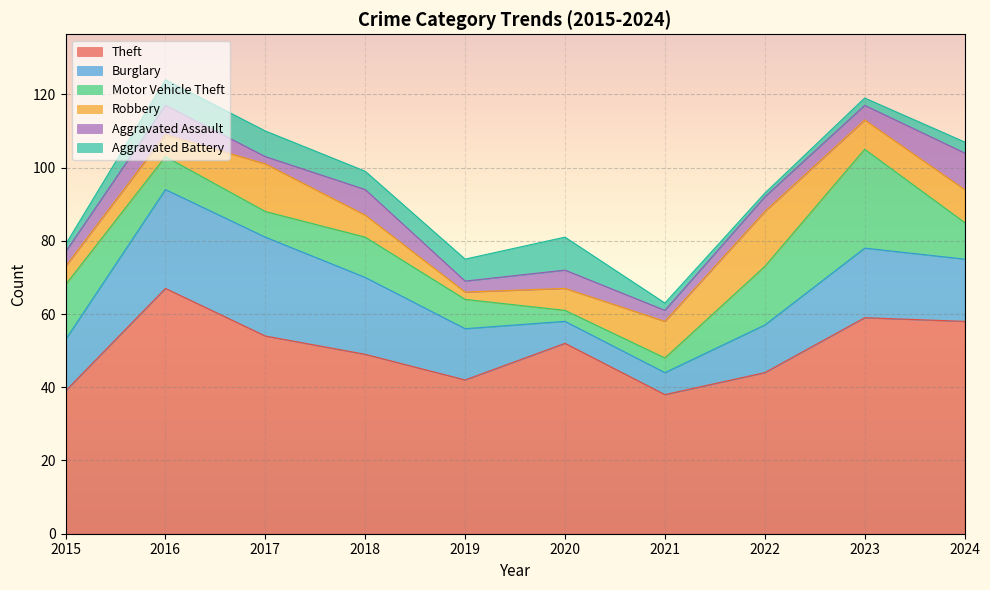

What is the sum of all Motor Vehicle Theft values?

110